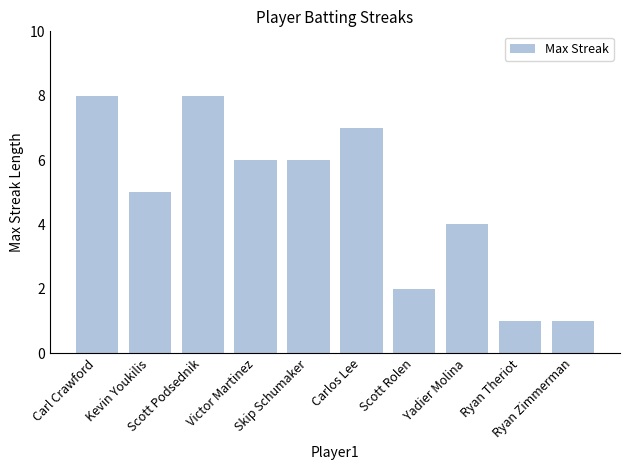

Is it true that the value at Ryan Theriot is 1?

True